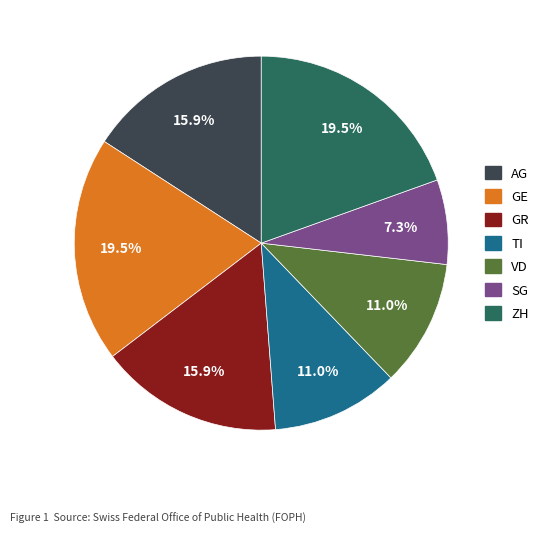

To the nearest percent, what percentage of the pie is TI?

11%